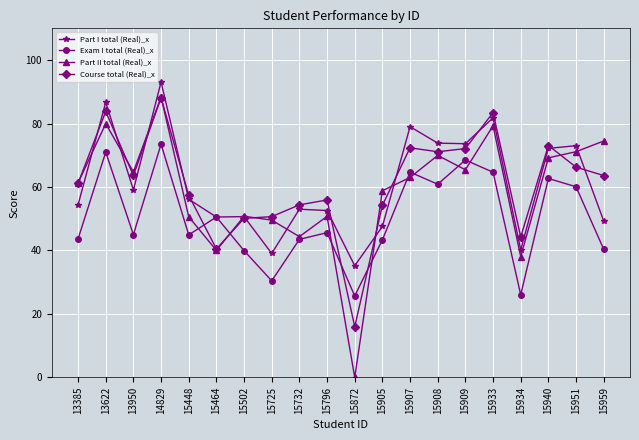

The Part II total (Real)_x series shows 69.7 at 15725. True or false?

False